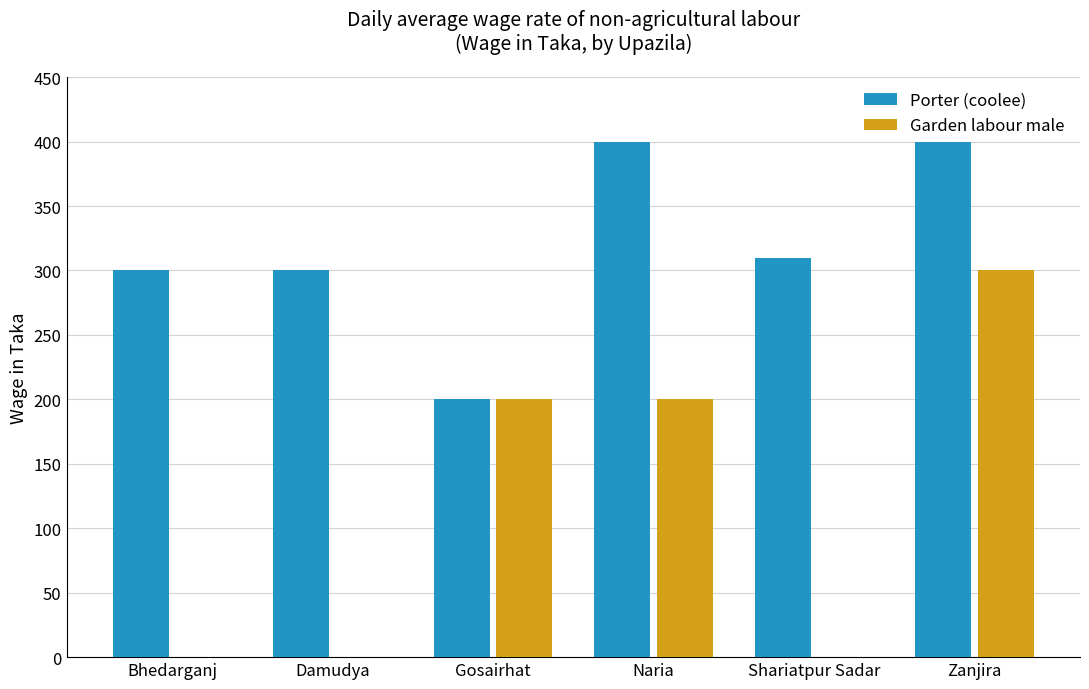

What is the sum of all Garden labour male values?

700